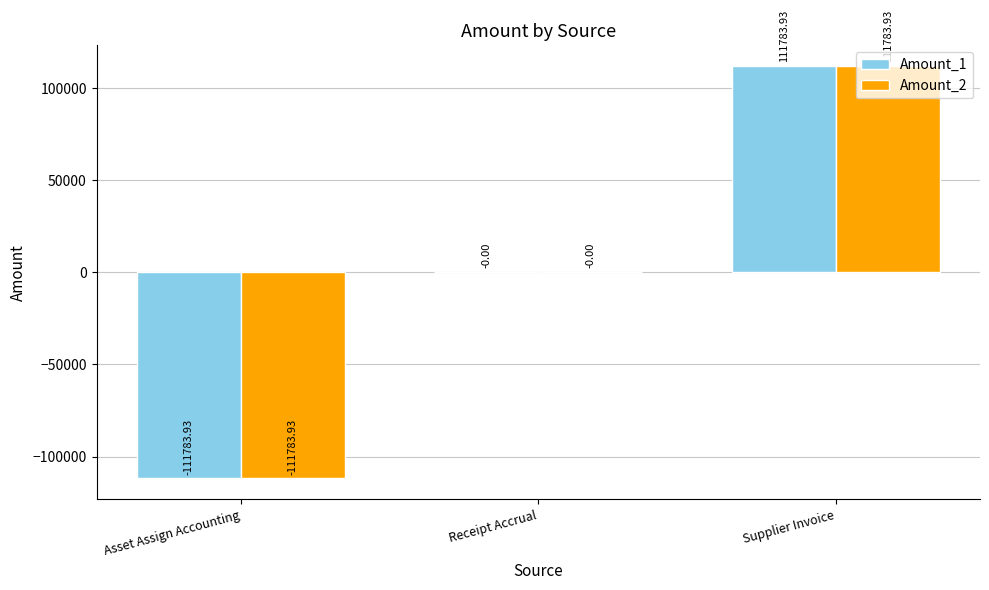

What is the sum of the Amount_2 values at Receipt Accrual and Asset Assign Accounting?

-111783.9